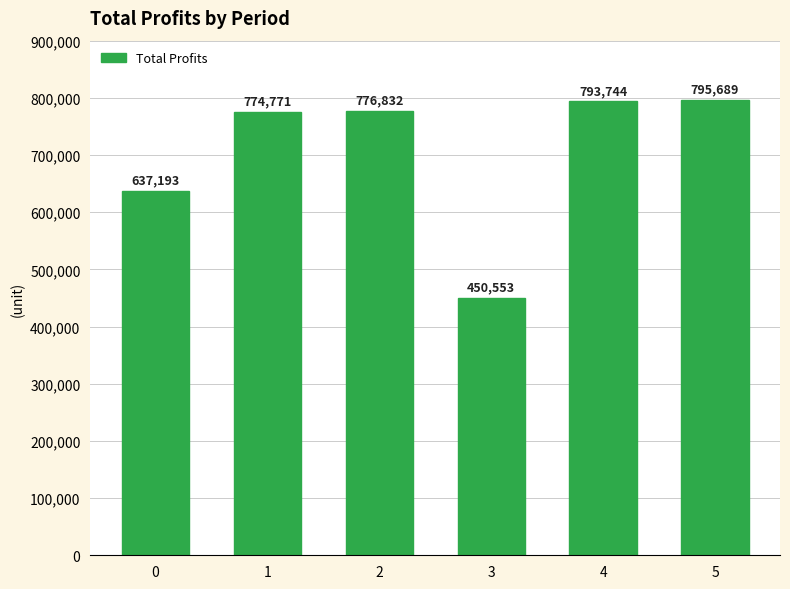

Which category has the highest value across all series?

5